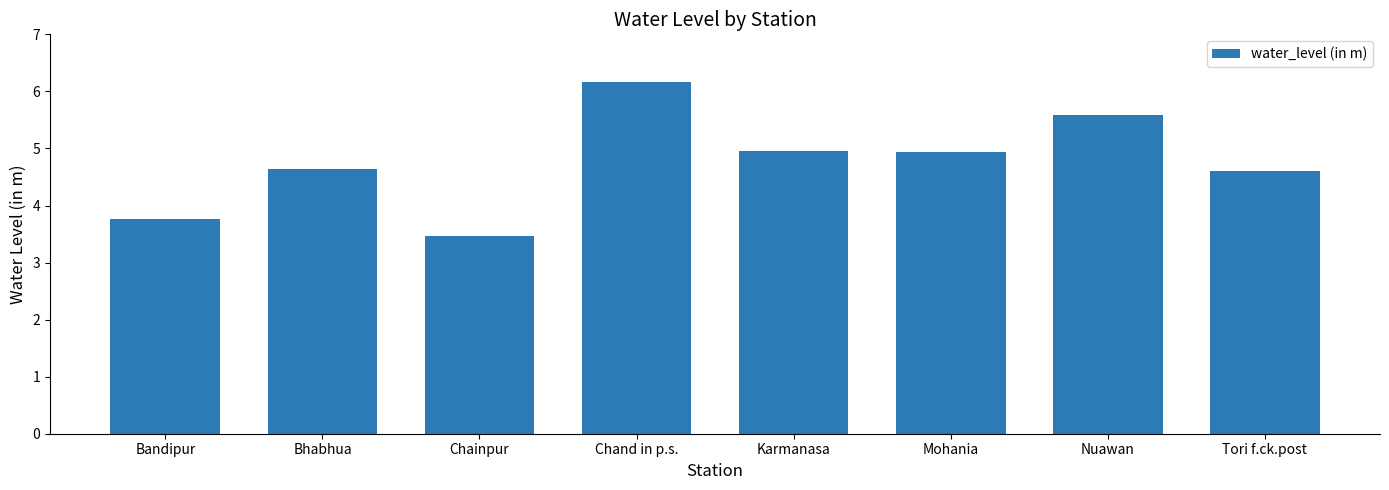

How many data points are less than 4?

2